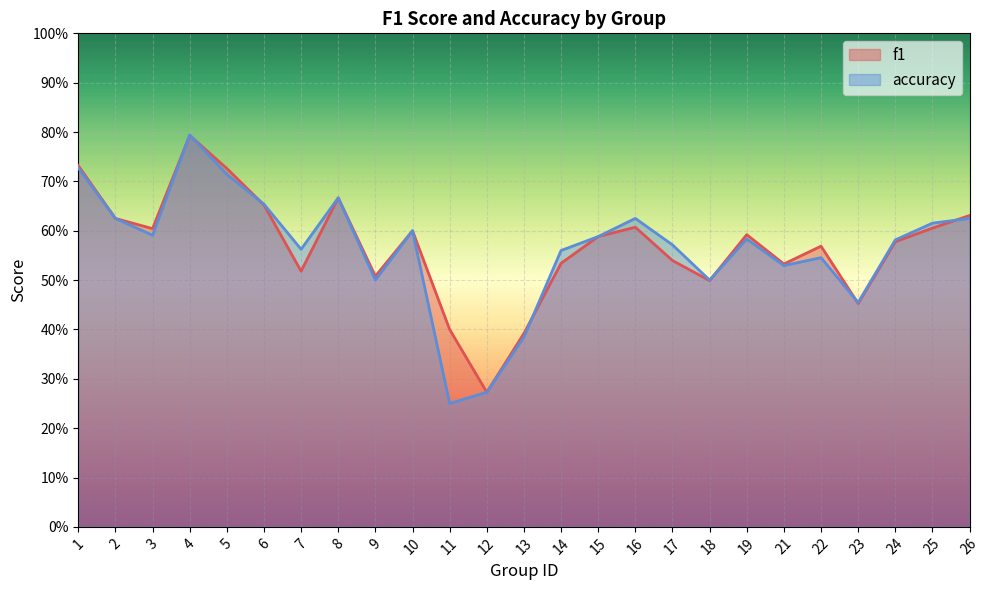

What is the sum of all f1 values?

14.2